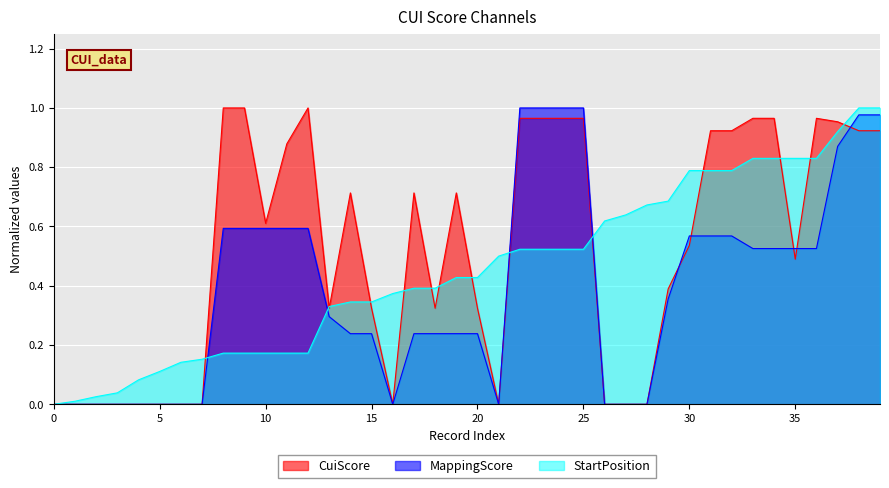

Count the number of data series in this chart.

3